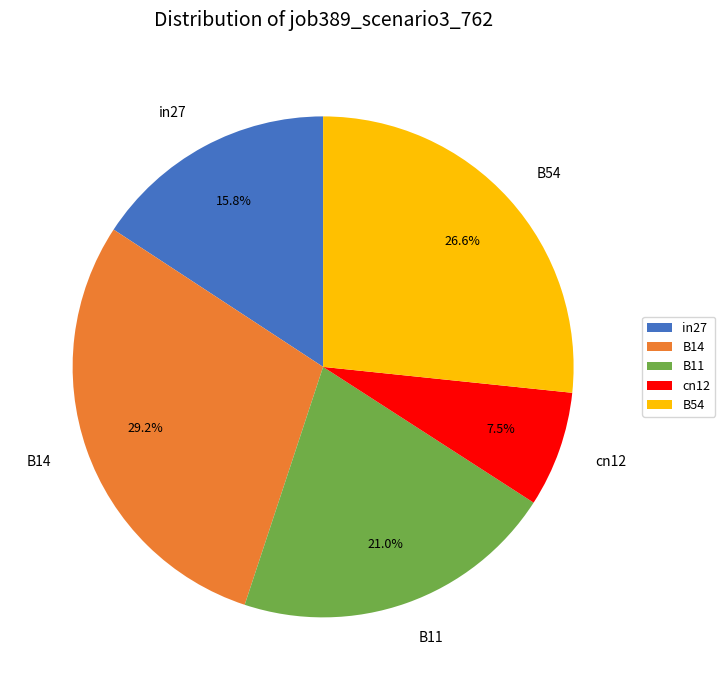

To the nearest percent, what portion does B14 represent?

29%